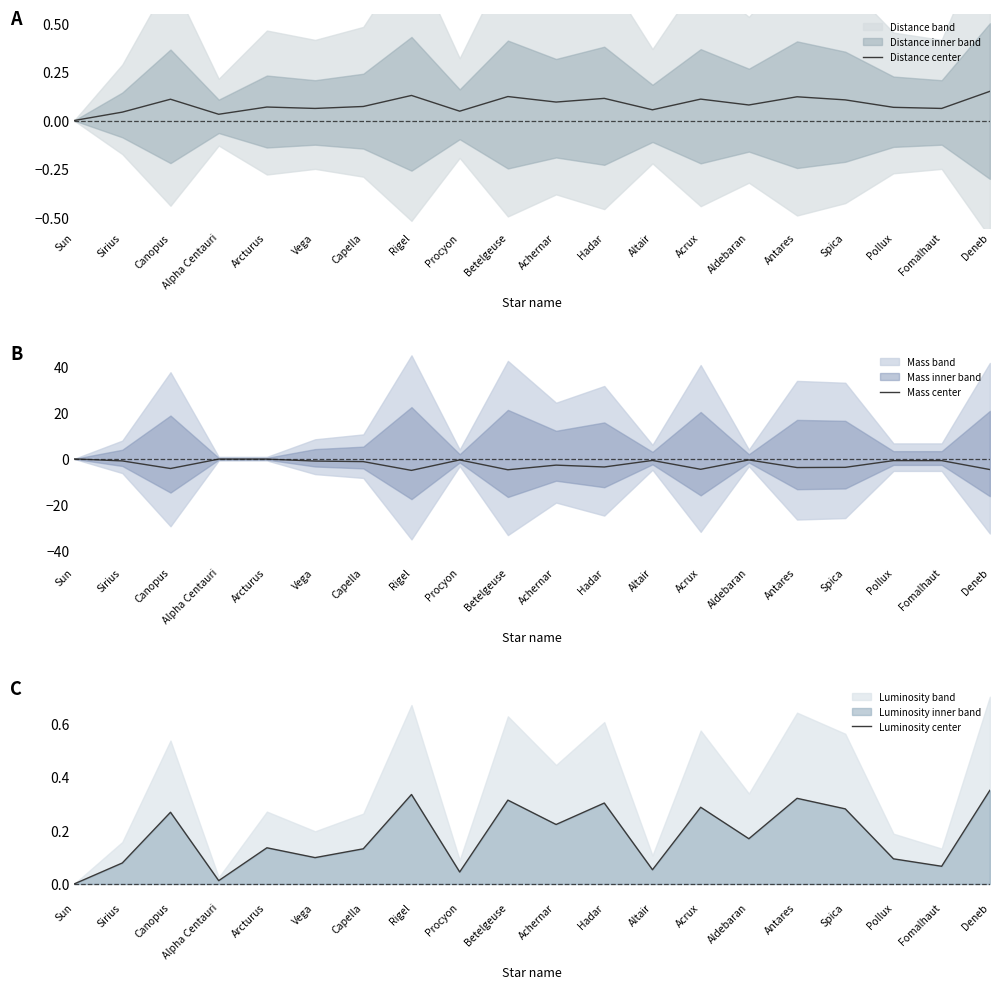

Between Sirius and Vega, which series saw the biggest shift?

Mass center